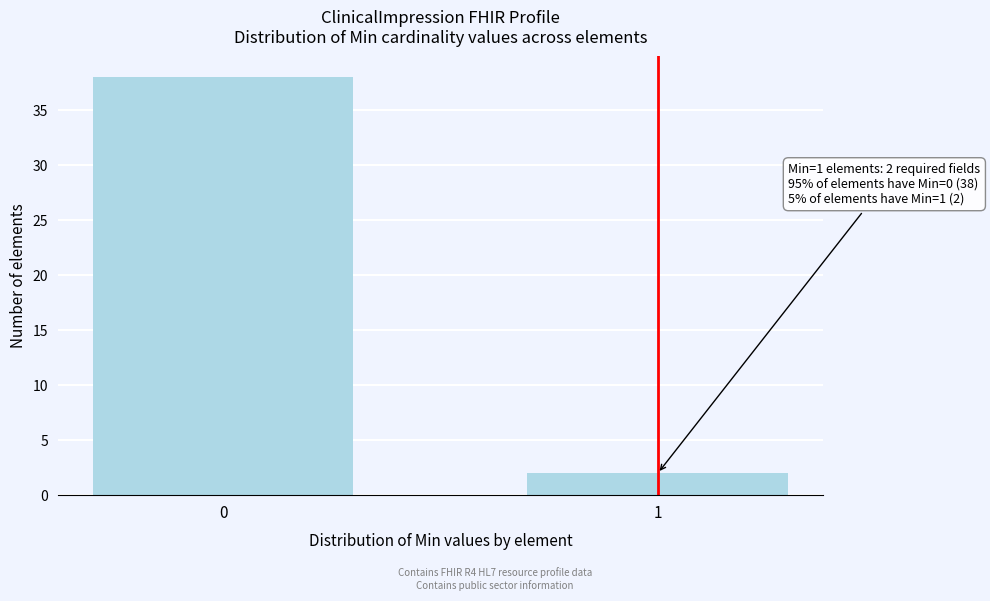

Reading left to right, list all the values displayed in this chart.

38	2